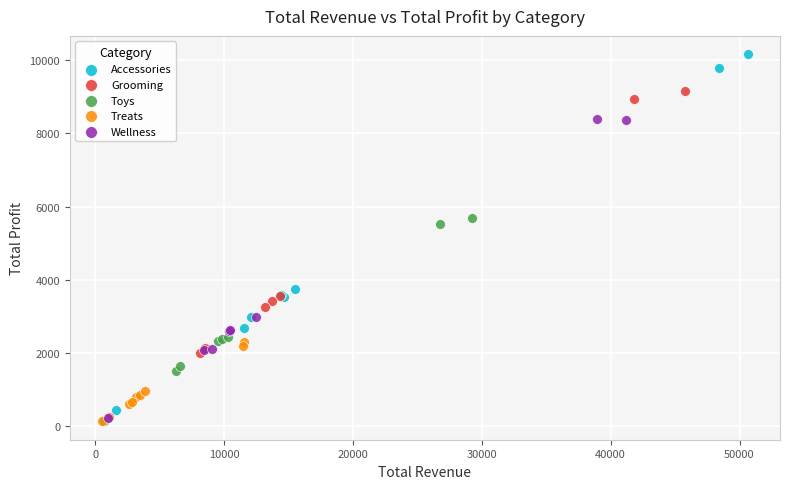

Which series has the widest spread of Y values?

Accessories